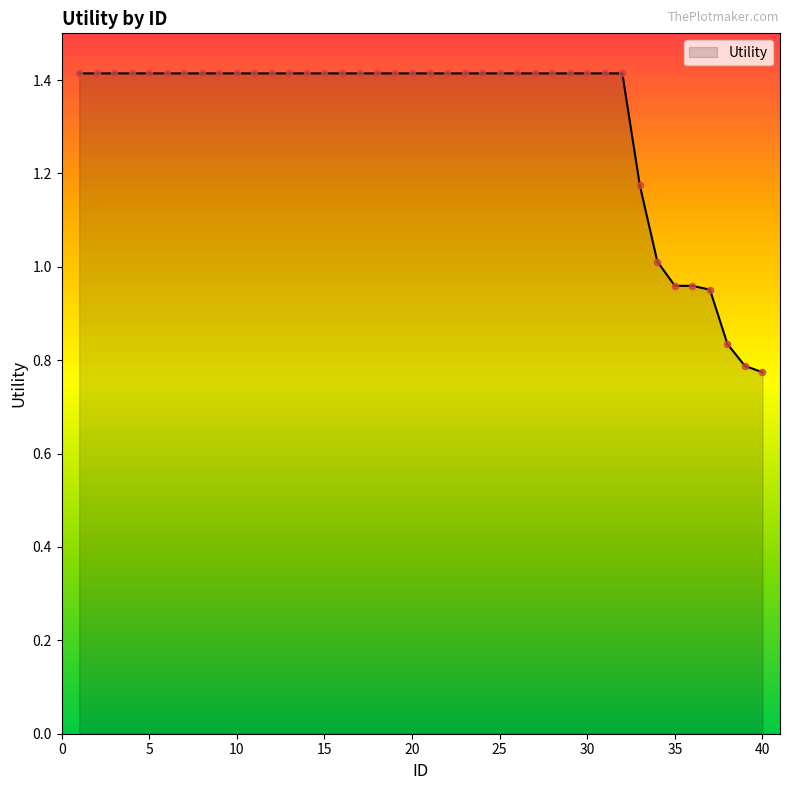

What is the difference between the maximum and minimum values?

0.6